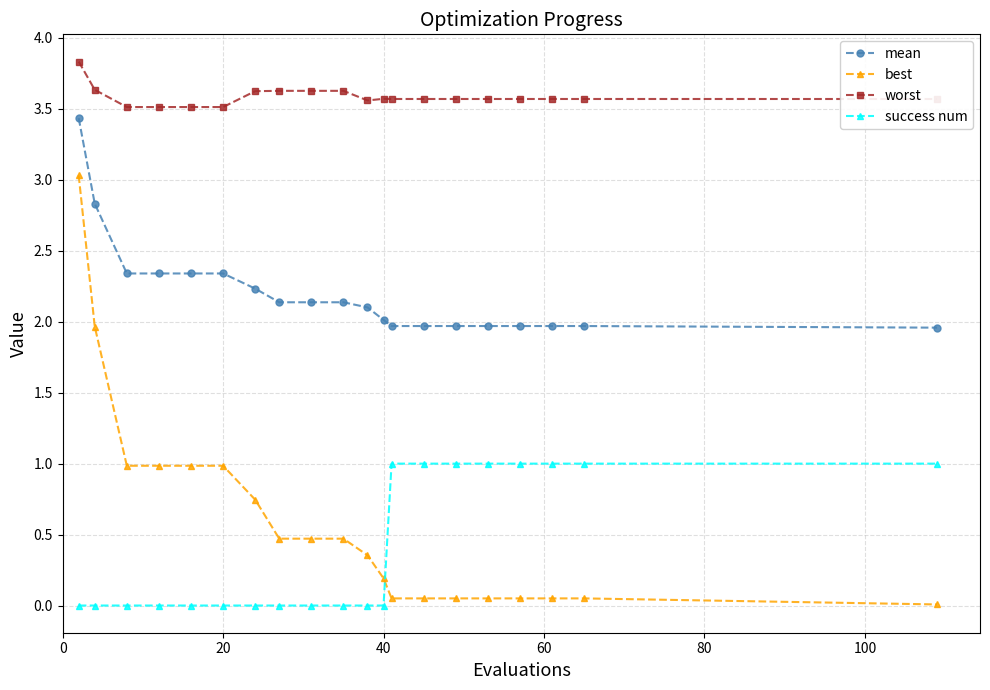

Which series has the largest range (max minus min)?

best